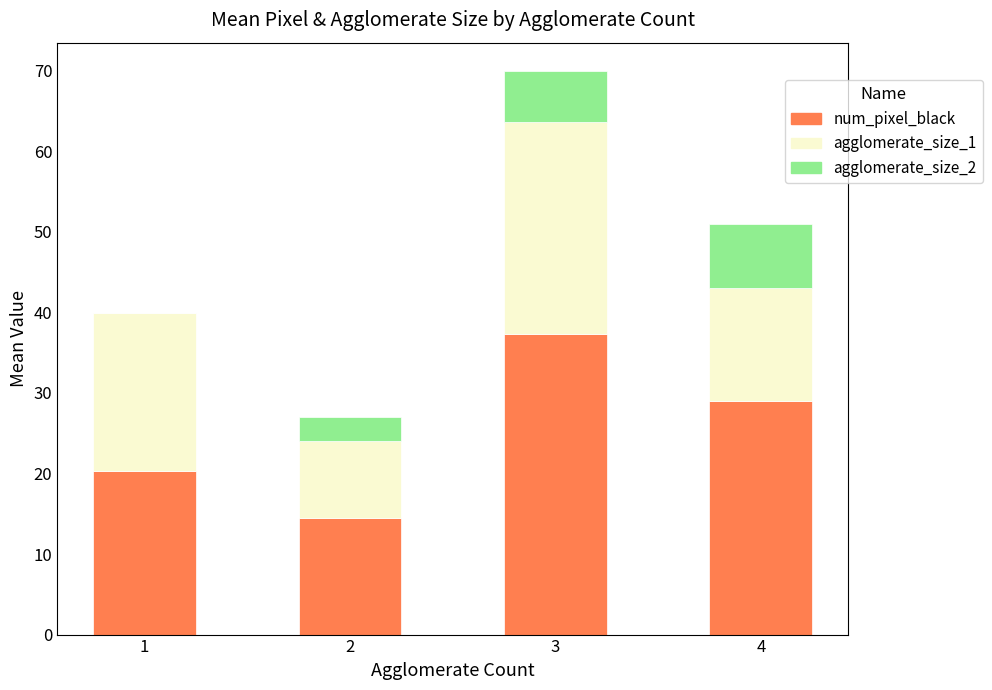

At which category is the sum across all series the highest?

3